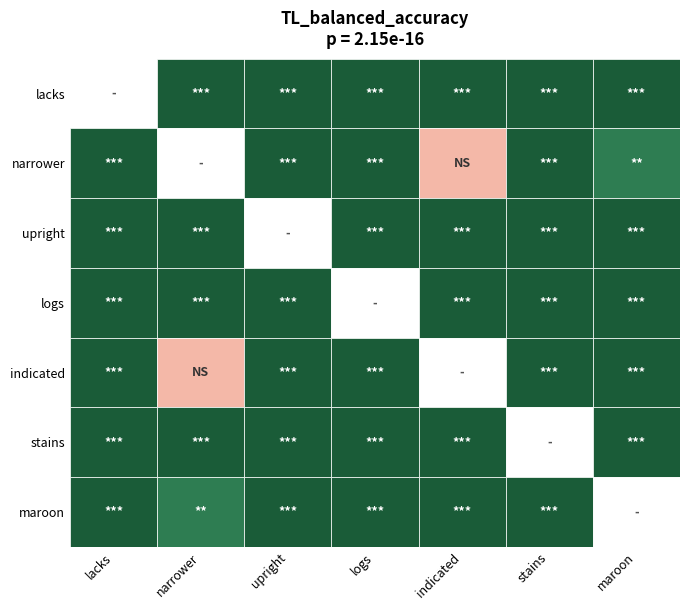

Is it true that indicated equals 1 at lacks?

False